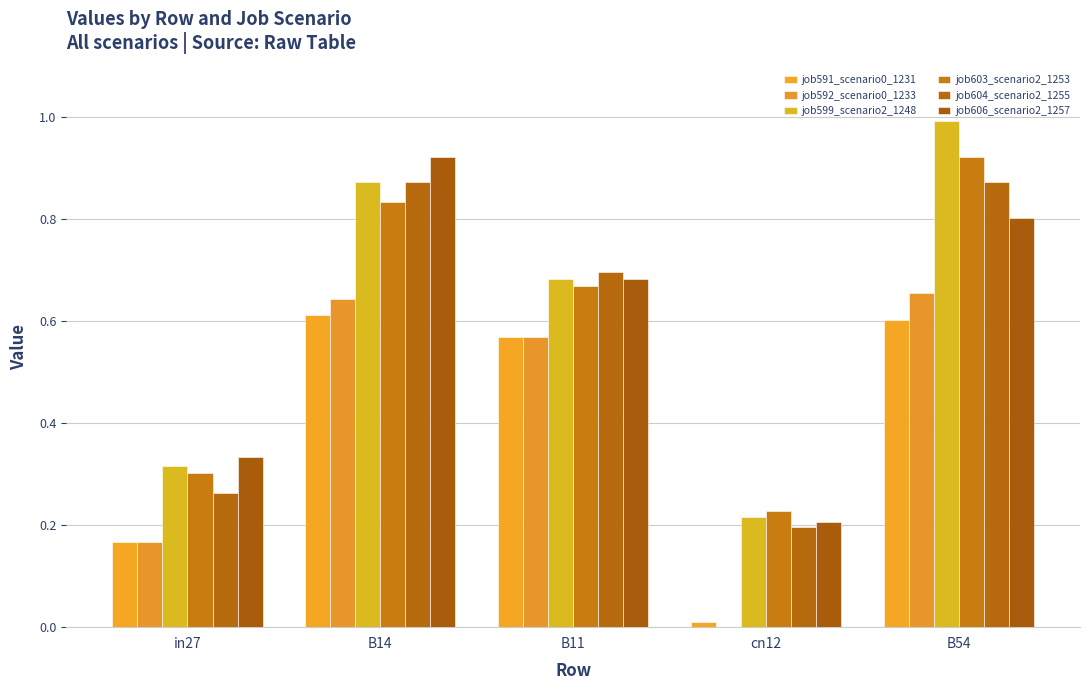

Which series has the largest total across all categories?

job599_scenario2_1248